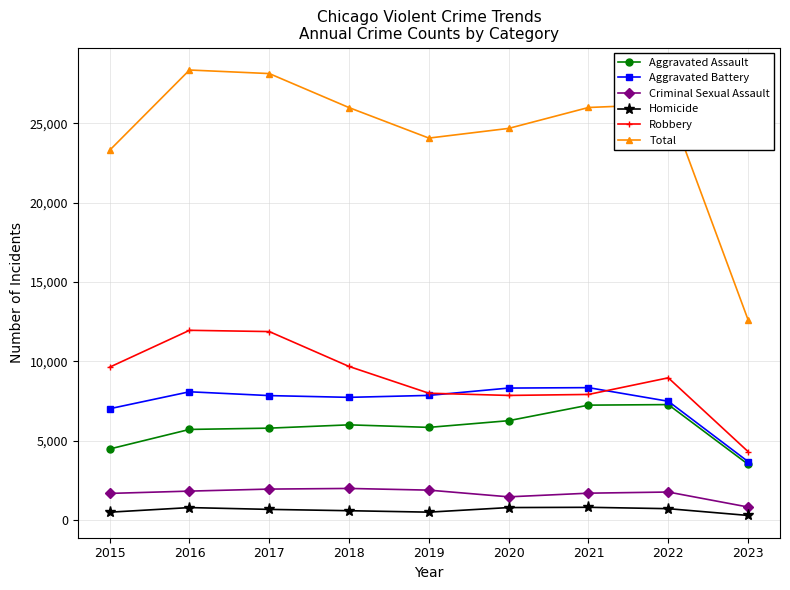

Rank the series by their maximum value, from highest to lowest.

Total, Robbery, Aggravated Battery, Aggravated Assault, Criminal Sexual Assault, Homicide